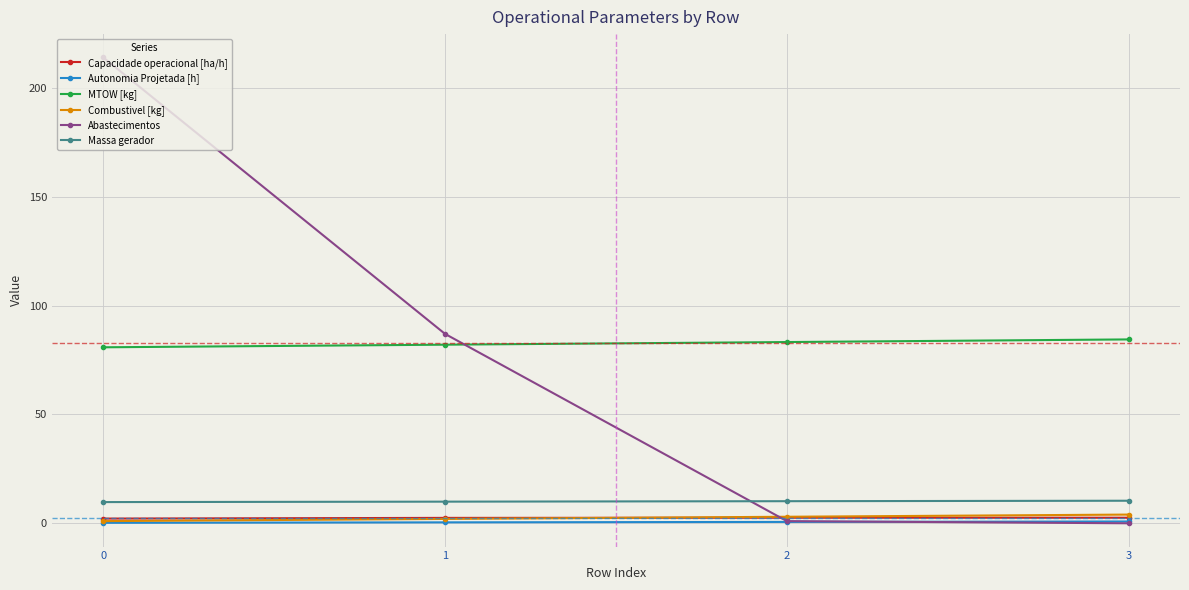

What is the average value of the Autonomia Projetada [h] series?

0.5